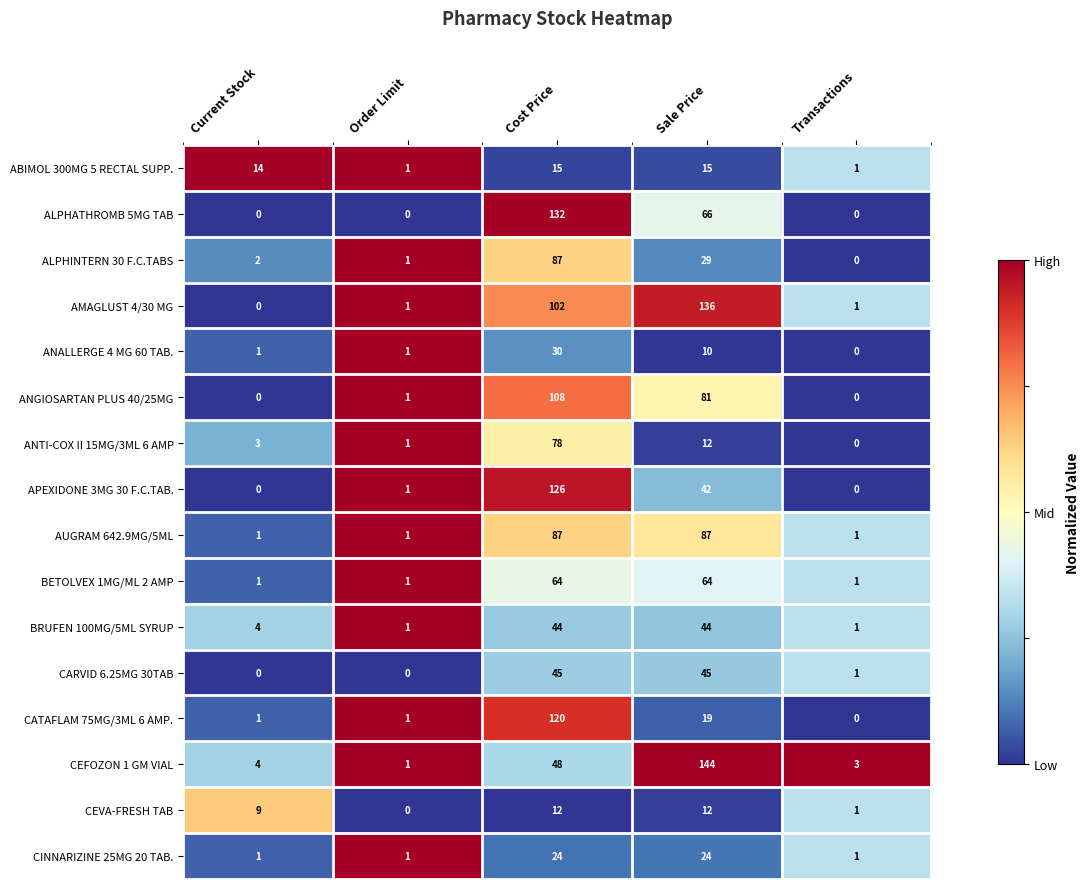

What is the difference between the BETOLVEX 1MG/ML 2 AMP values at Order Limit and Sale Price?

63